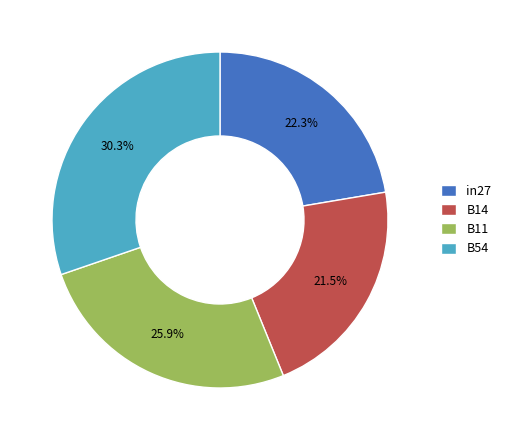

The in27 slice represents 8% of the pie. True or false?

False